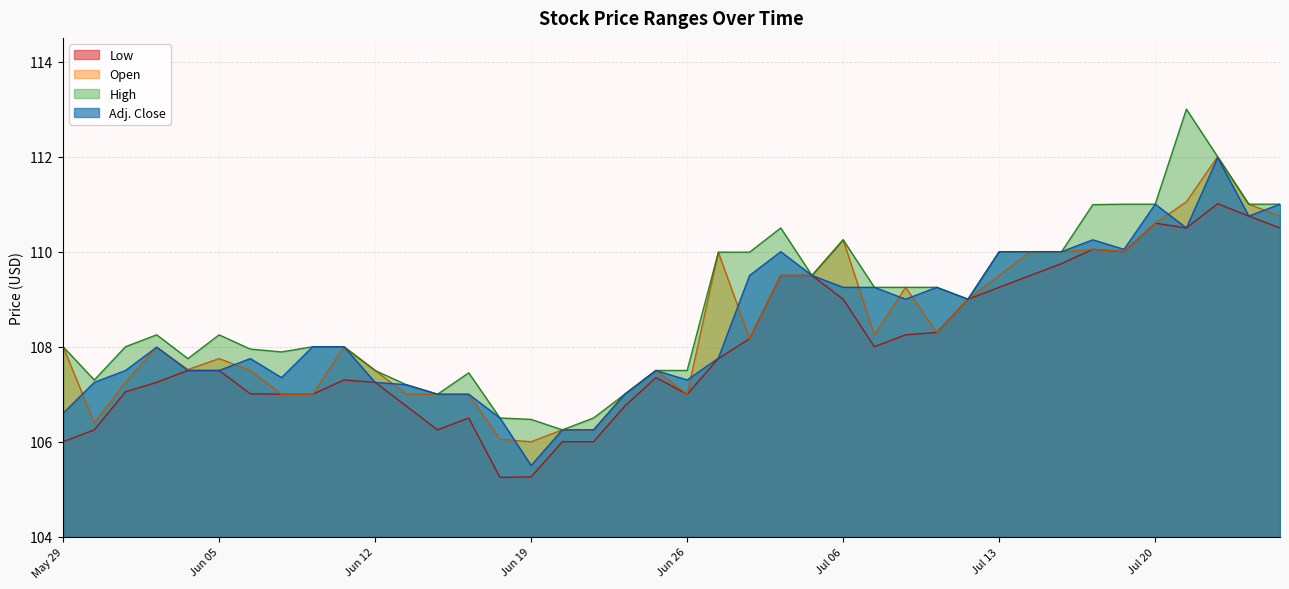

What are all the series names shown in the legend?

Low, Open, High, Adj. Close